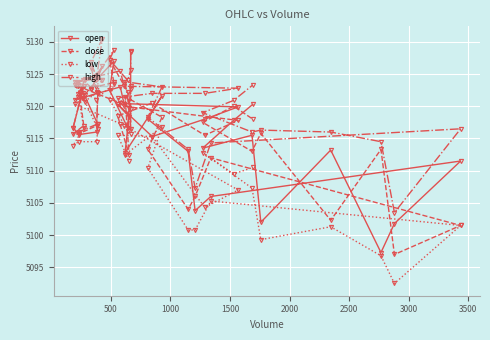

How many interior local peaks does the open series have?

10